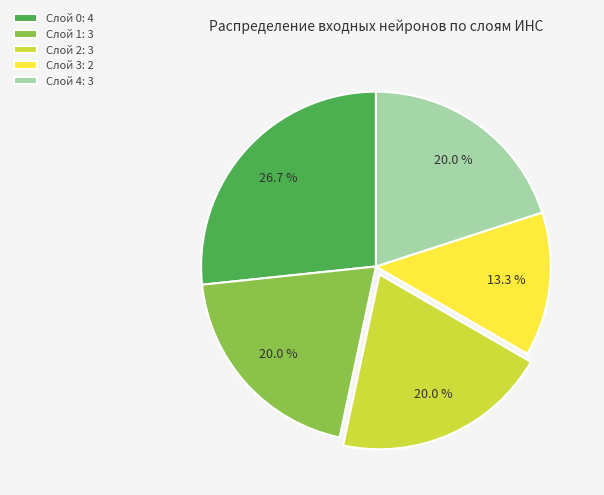

True or false: Слой 2 accounts for 9% of the total.

False